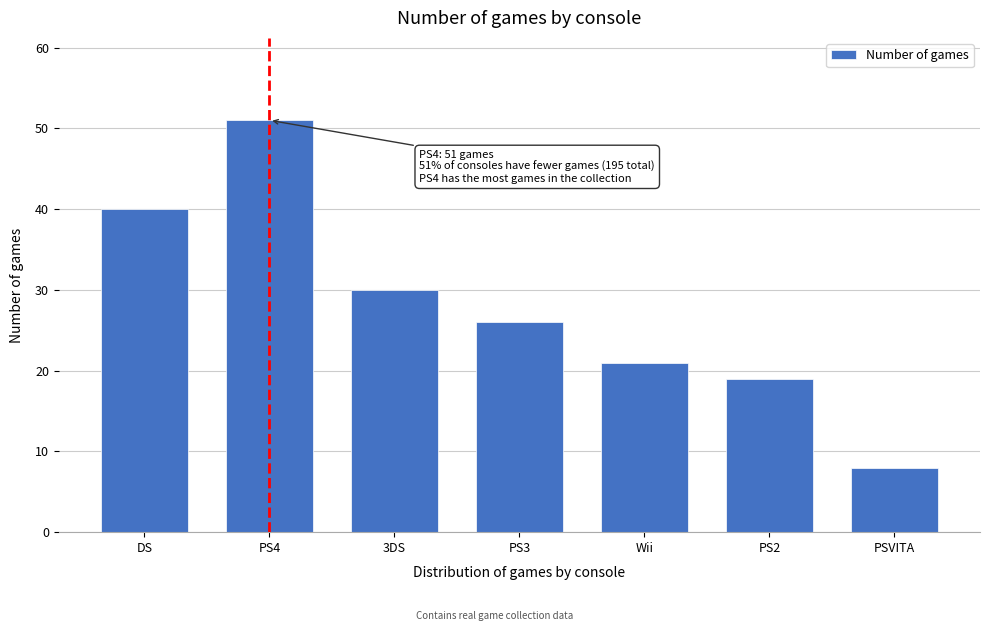

Reading left to right, what are all the values shown in this chart?

40	51	30	26	21	19	8